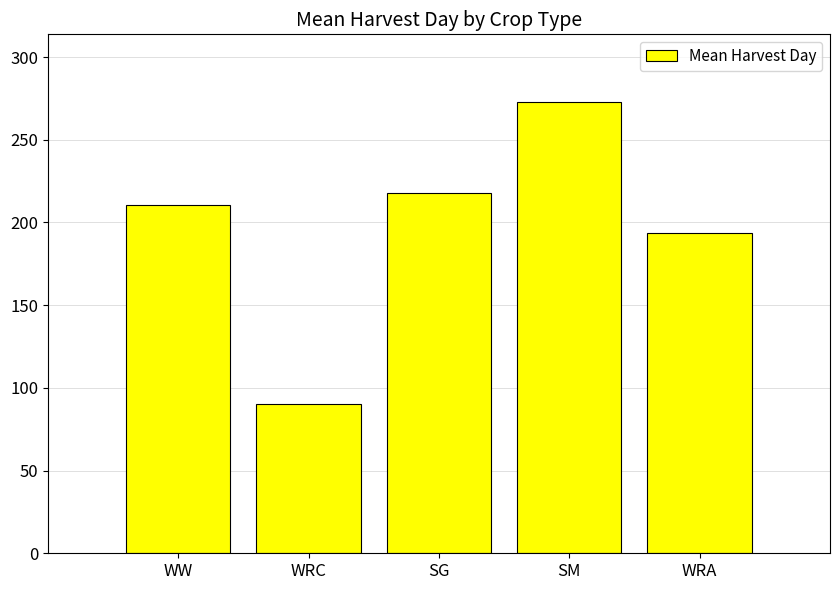

What is the approximate value at SG?

218.0